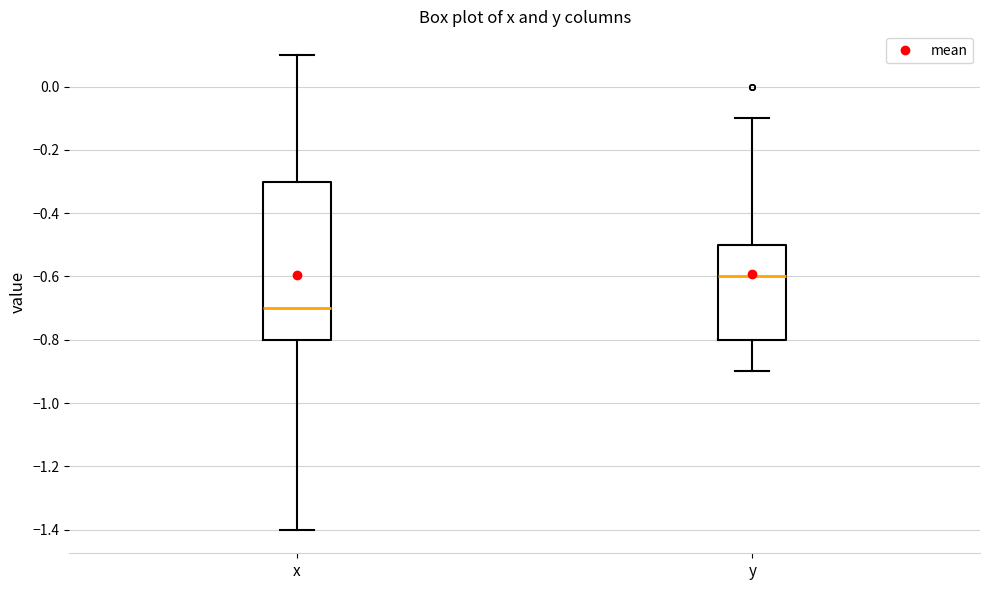

Where does the upper whisker of the box for y end on the y-axis? The values are not printed on the chart, so give them approximately, as read against the axis.

-0.1